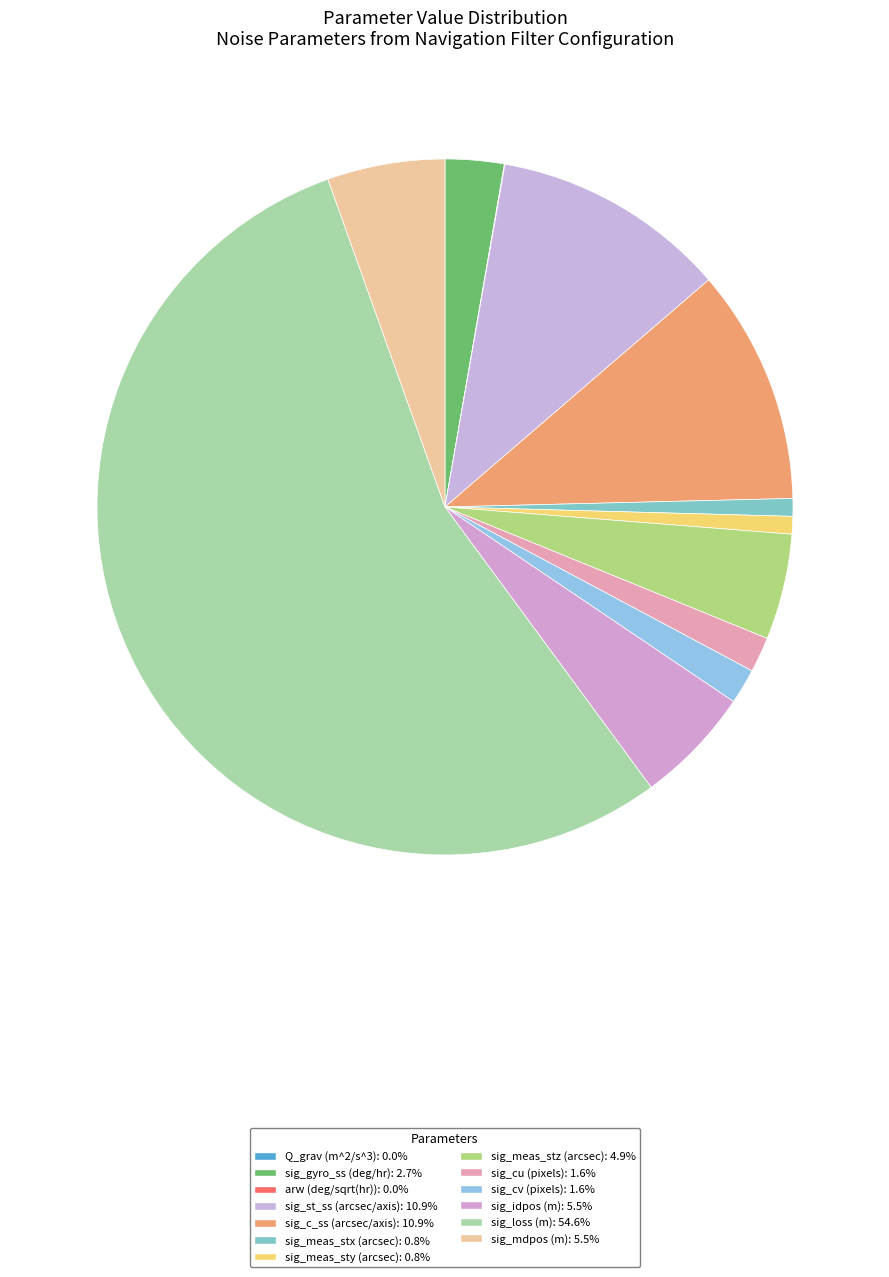

Rank the categories by value from lowest to highest.

Q_grav (m^2/s^3), arw (deg/sqrt(hr)), sig_meas_stx (arcsec), sig_meas_sty (arcsec), sig_cu (pixels), sig_cv (pixels), sig_gyro_ss (deg/hr), sig_meas_stz (arcsec), sig_idpos (m), sig_mdpos (m), sig_st_ss (arcsec/axis), sig_c_ss (arcsec/axis), sig_loss (m)